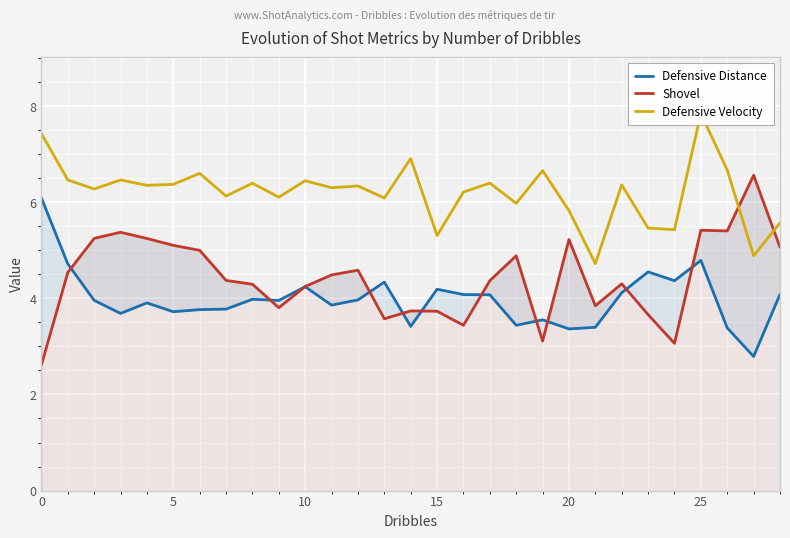

Which series has the largest total across all categories?

Defensive Velocity